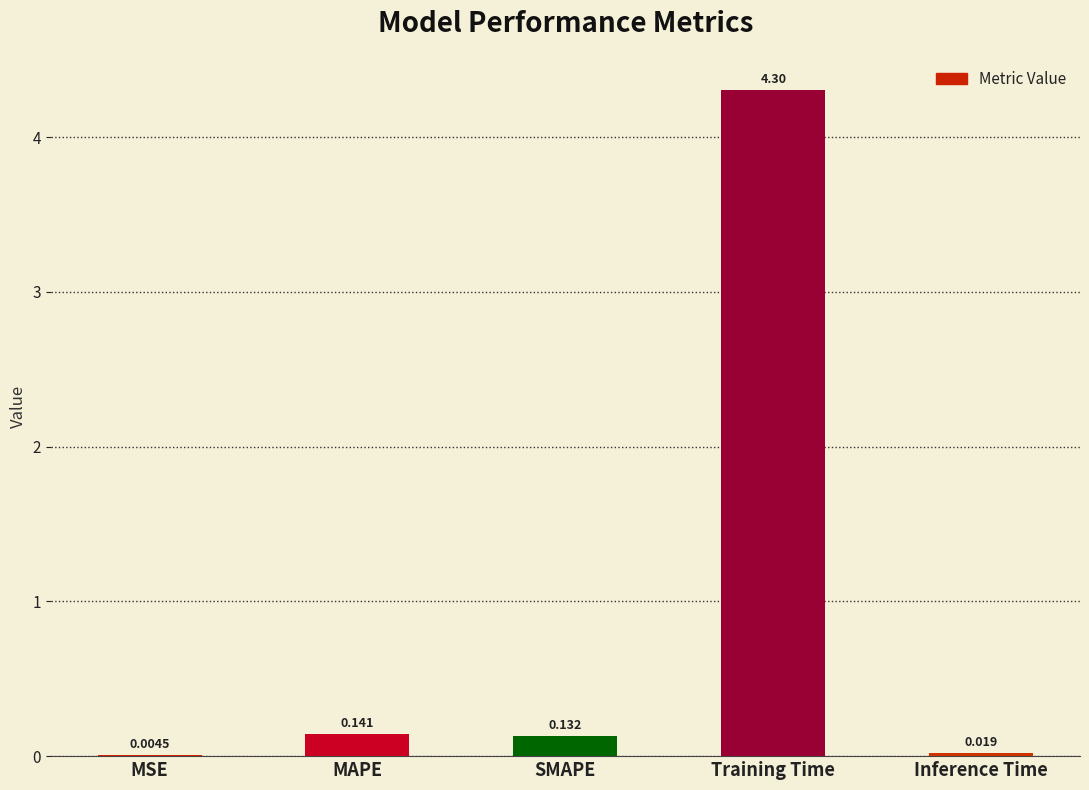

What is the average value?

0.9